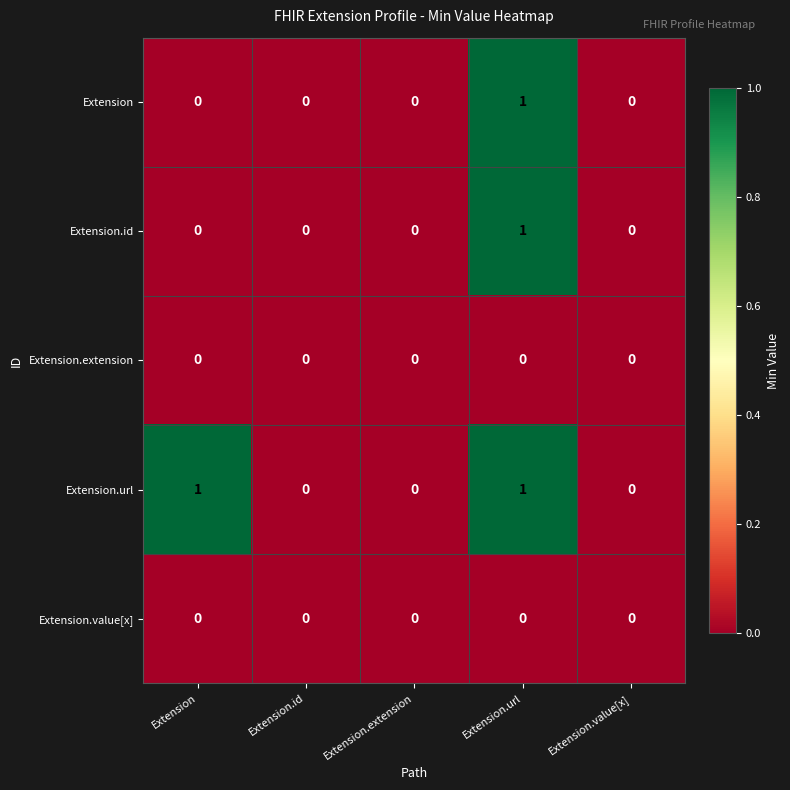

Reading left to right, what are all the values shown in this chart?

Extension: Extension=0	Extension.id=0	Extension.extension=0	Extension.url=1	Extension.value[x]=0
Extension.id: Extension=0	Extension.id=0	Extension.extension=0	Extension.url=1	Extension.value[x]=0
Extension.extension: Extension=0	Extension.id=0	Extension.extension=0	Extension.url=0	Extension.value[x]=0
Extension.url: Extension=1	Extension.id=0	Extension.extension=0	Extension.url=1	Extension.value[x]=0
Extension.value[x]: Extension=0	Extension.id=0	Extension.extension=0	Extension.url=0	Extension.value[x]=0